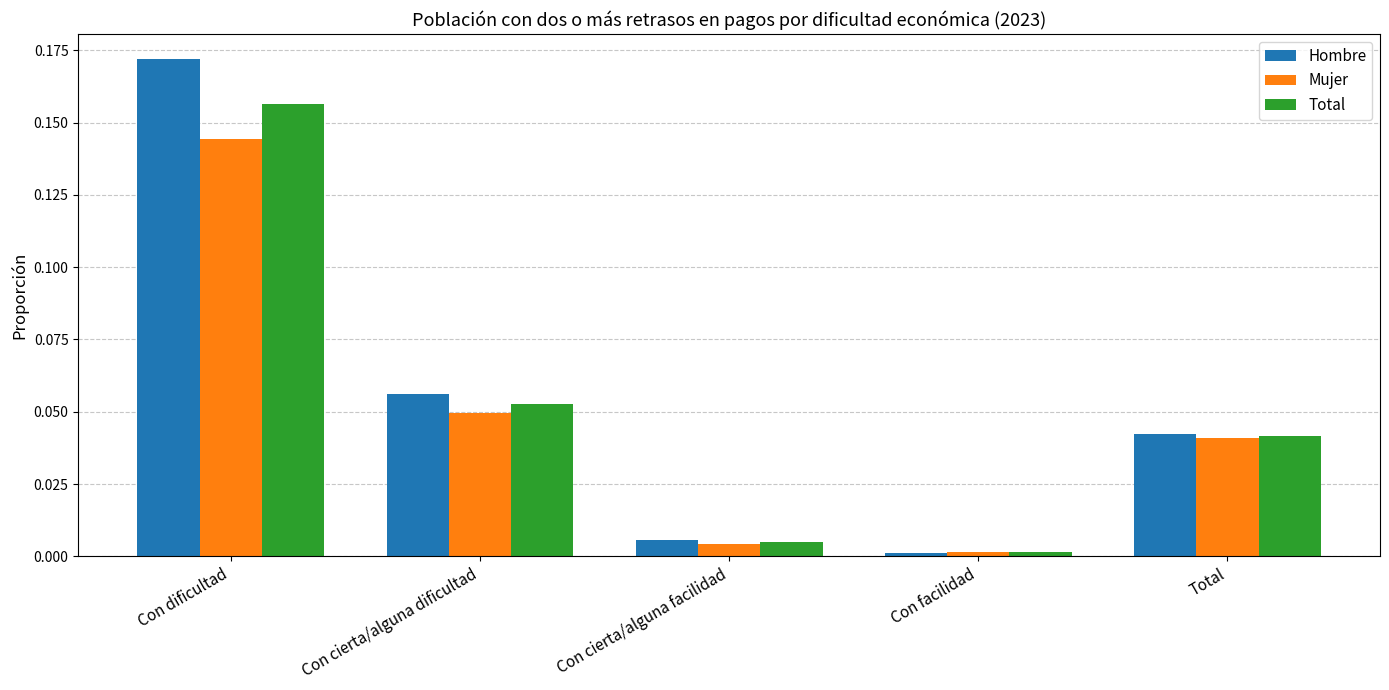

The Mujer series shows 0.0 at Total. True or false?

True